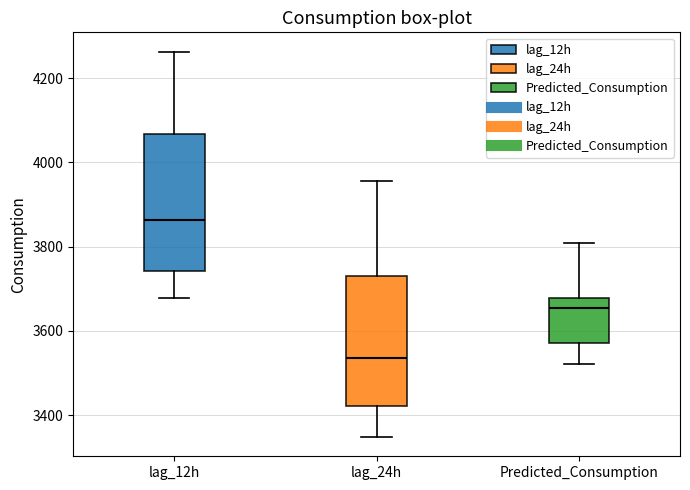

Where is the upper edge of the box for Predicted_Consumption on the y-axis? The values are not printed on the chart, so give them approximately, as read against the axis.

3680